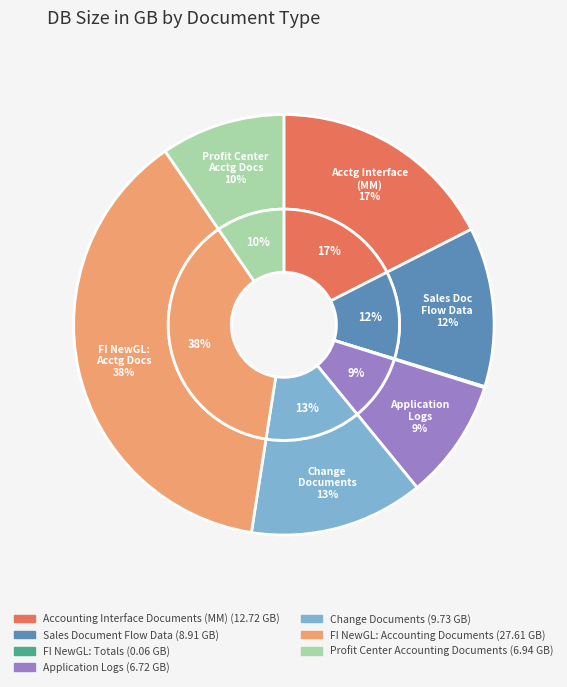

Is it true that FI NewGL: Accounting Documents is 38% of the pie?

True